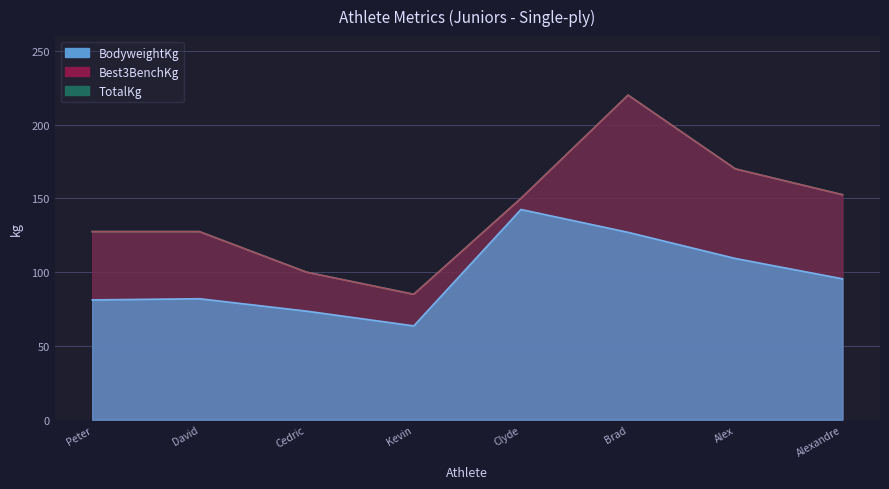

Count the number of data series in this chart.

3